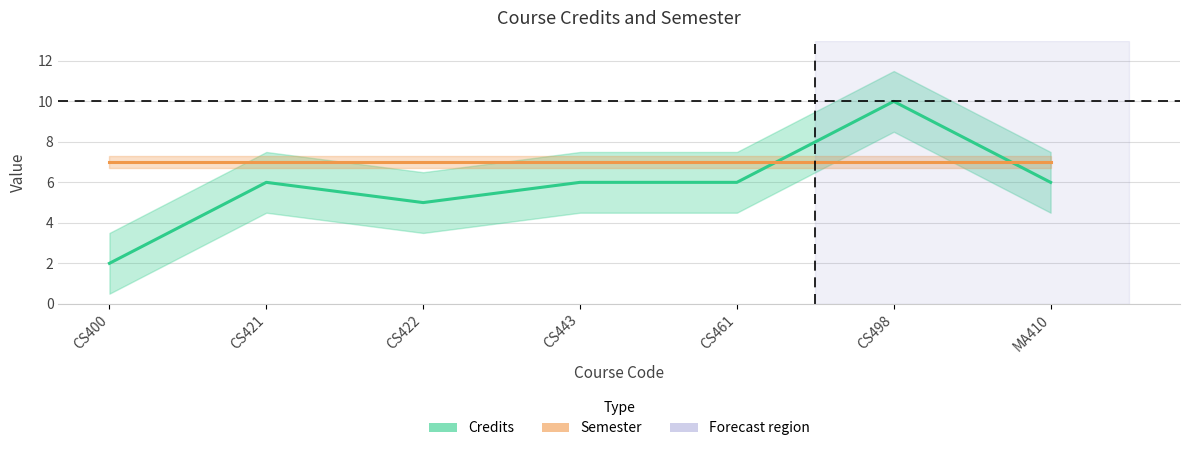

Where is Credits nearest to the value 6?

CS421